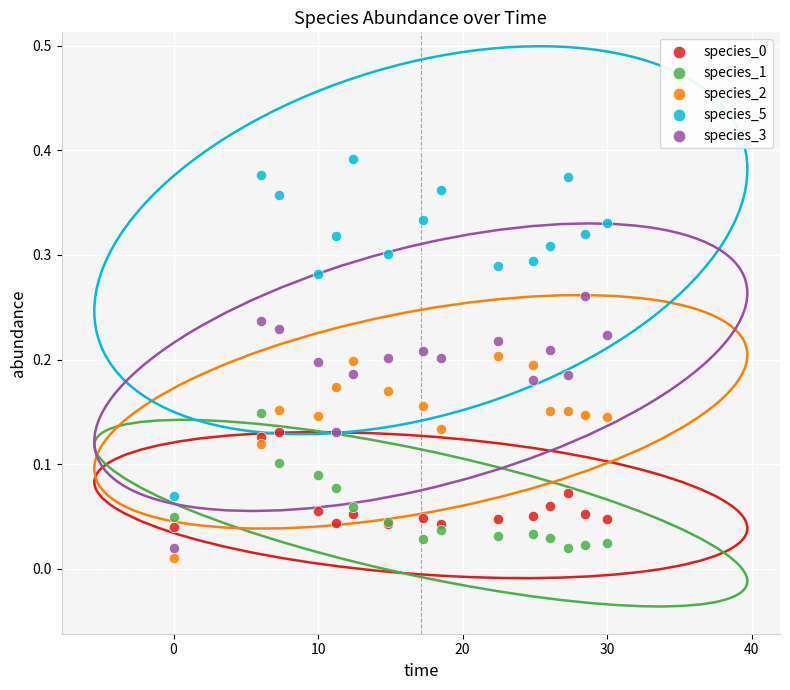

Which series contains the highest Y value?

species_5